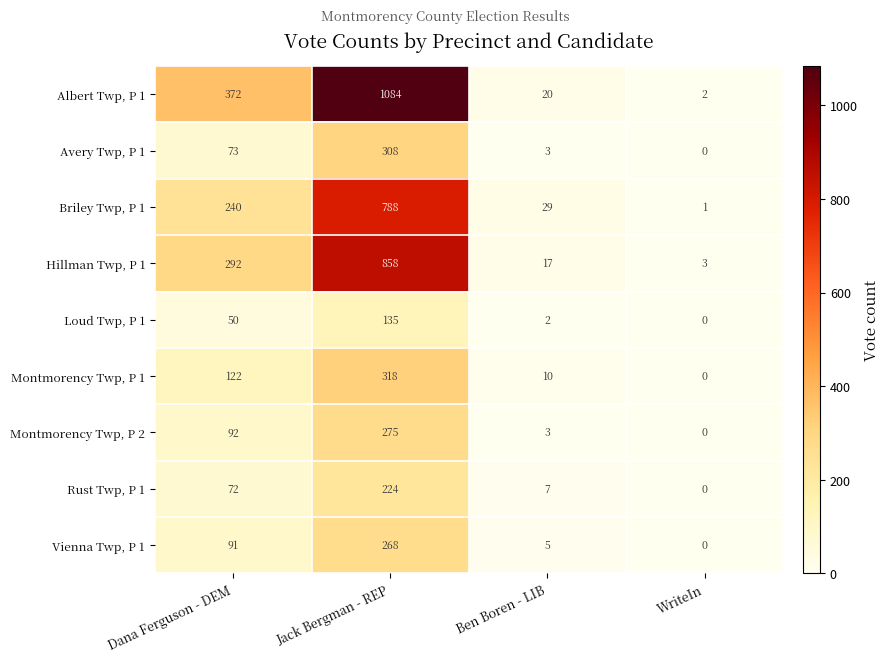

Where is Rust Twp, P 1 nearest to the value 112?

Dana Ferguson - DEM